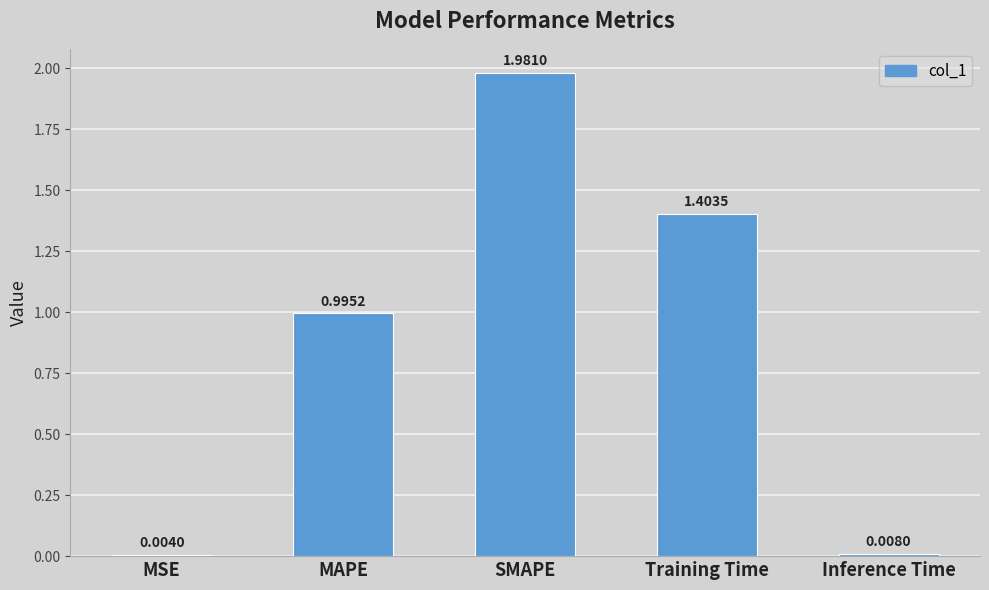

What is the sum of all values?

4.4